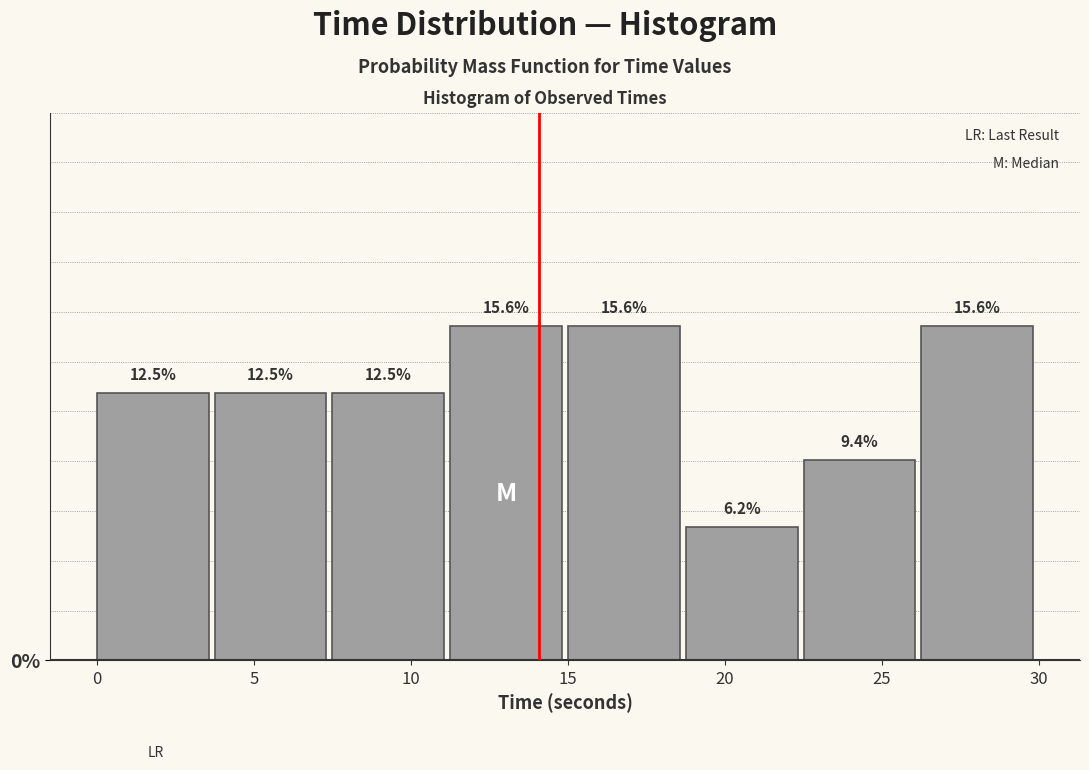

Reading left to right, transcribe this chart: for each bar, give the range it covers on the x-axis and its height. The bar edges are not printed on the chart, so give them approximately, as read against the axis.

0.0 to 4.0: 12.5
4.0 to 7.5: 12.5
7.5 to 11.5: 12.5
11.5 to 15.0: 15.6
15.0 to 19.0: 15.6
19.0 to 22.5: 6.2
22.5 to 26.5: 9.4
26.5 to 30.0: 15.6